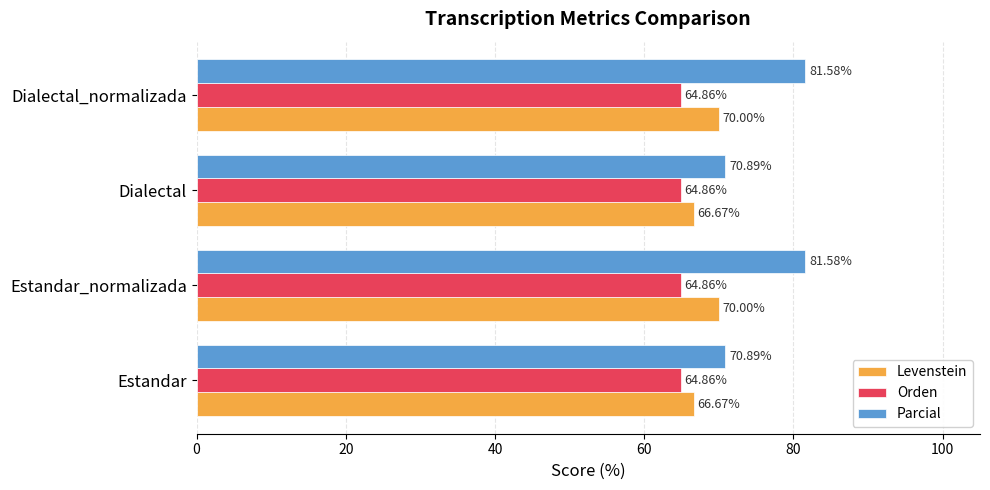

Rank the series by their maximum value, from highest to lowest.

Parcial, Levenstein, Orden